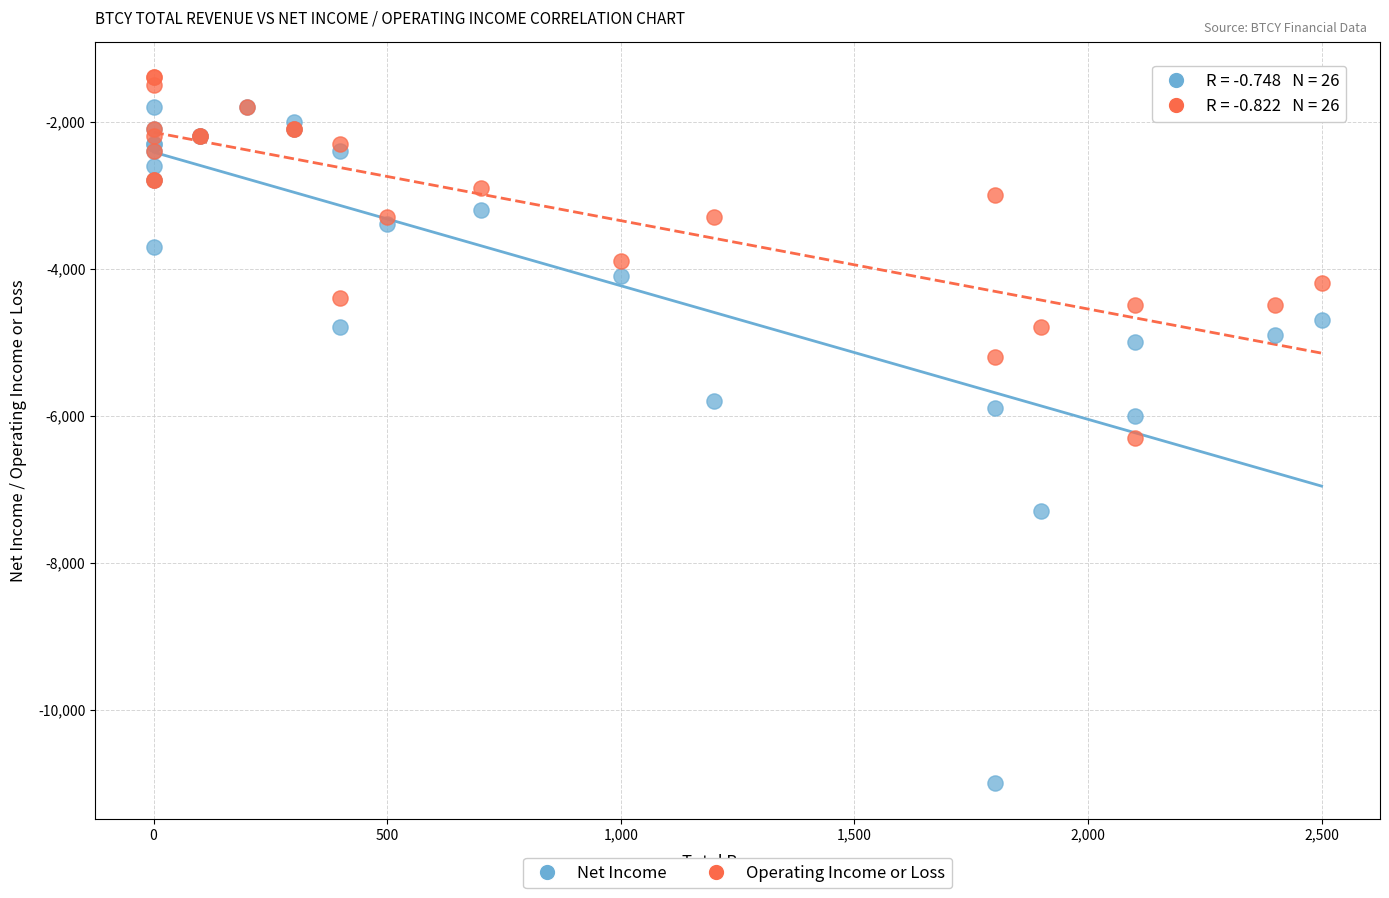

What are all the series names shown in the legend?

Net Income, Operating Income or Loss